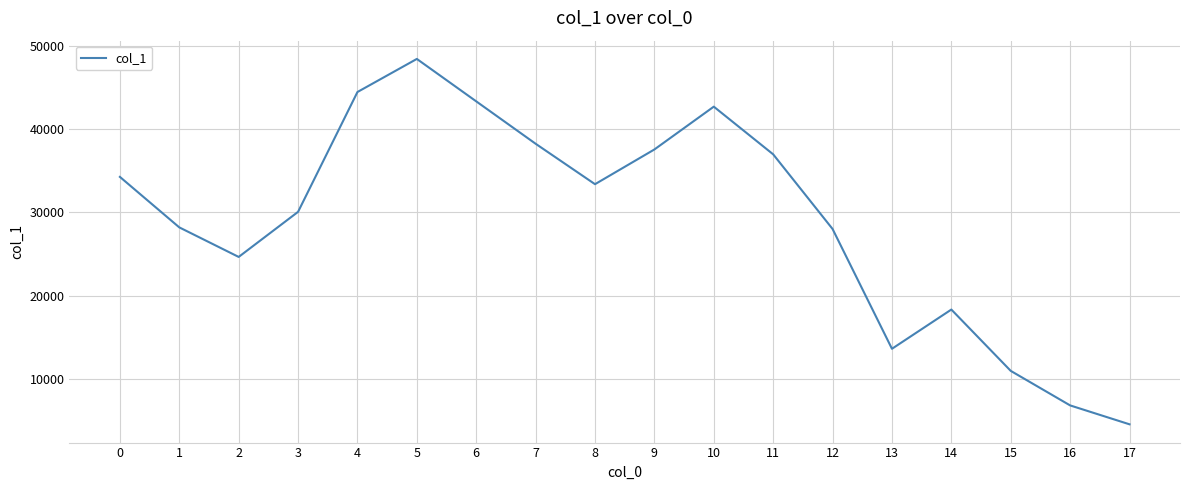

What is the greatest value displayed?

48406